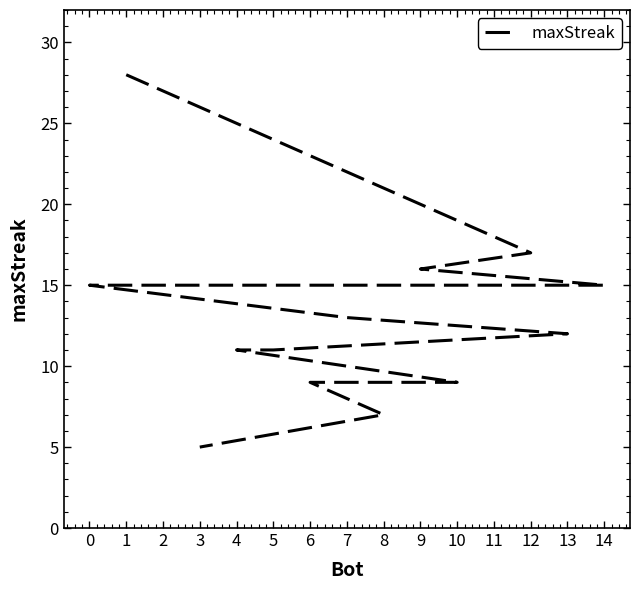

What is the ratio of the value at 8 to the value at 1?

0.2